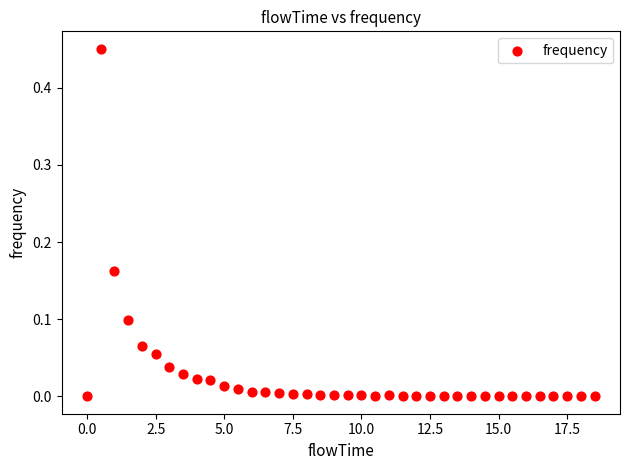

What is the range of X values (max minus min)?

18.5